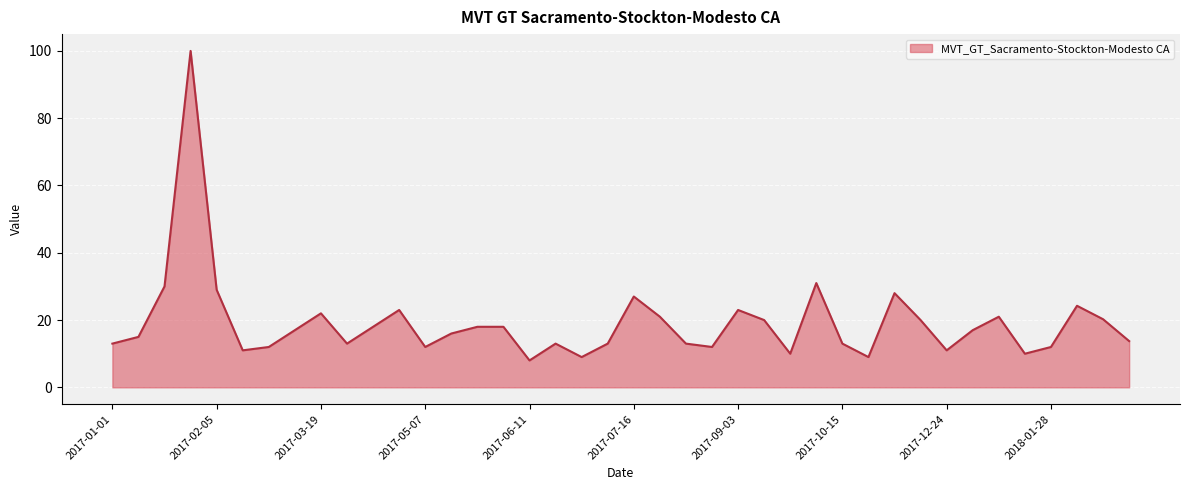

What is the difference between the maximum and minimum values?

92.0